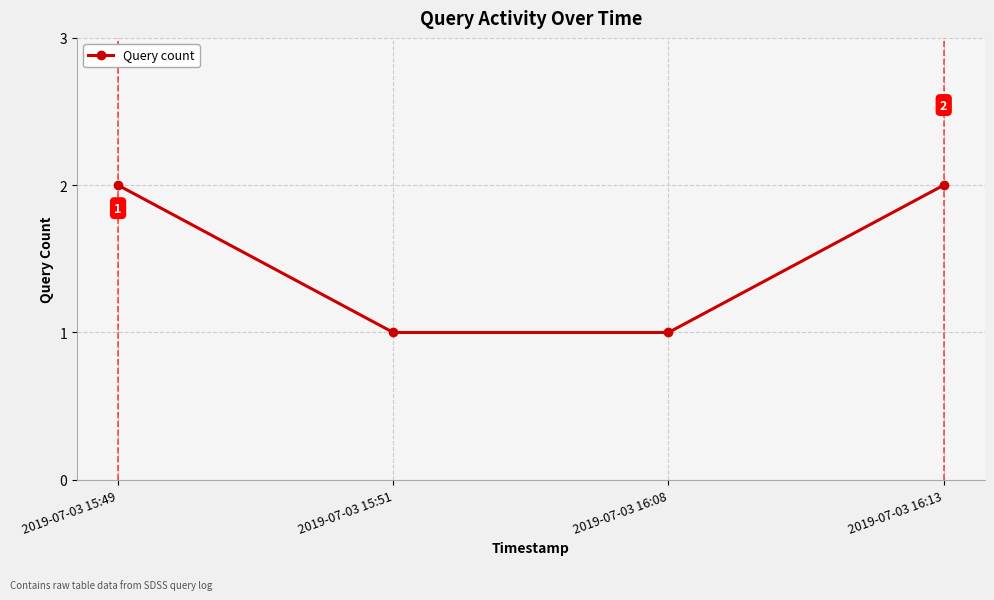

What position from the left is 2019-07-03 15:49?

1